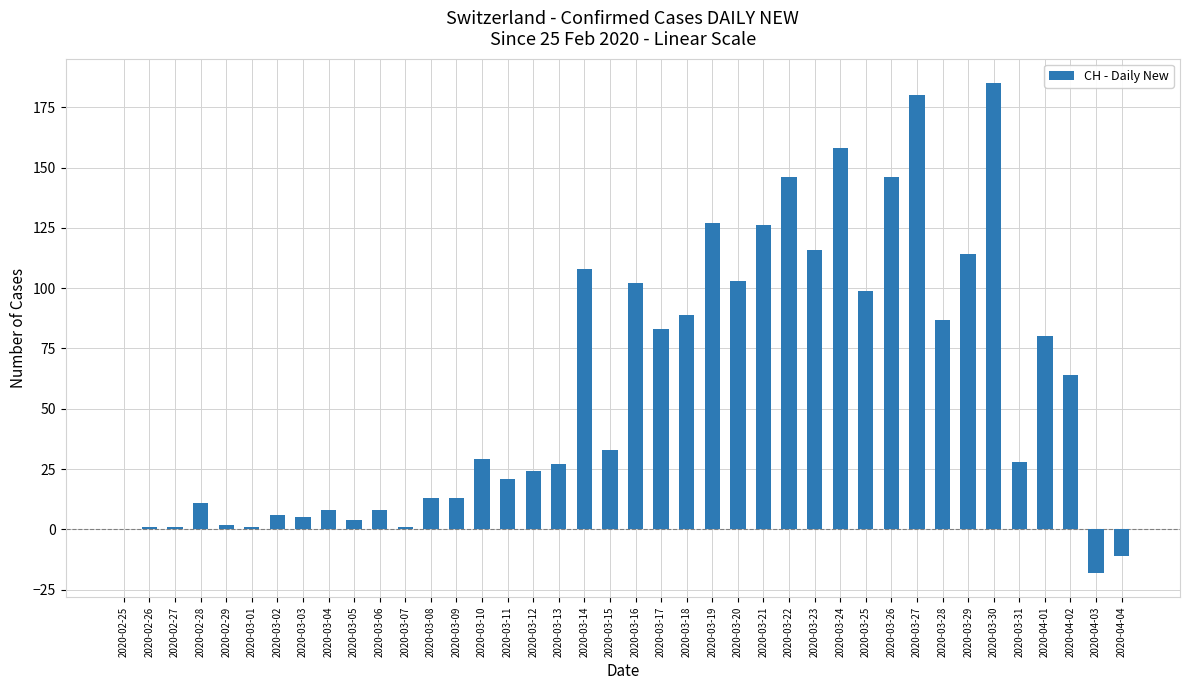

What is the maximum value shown in the chart?

185